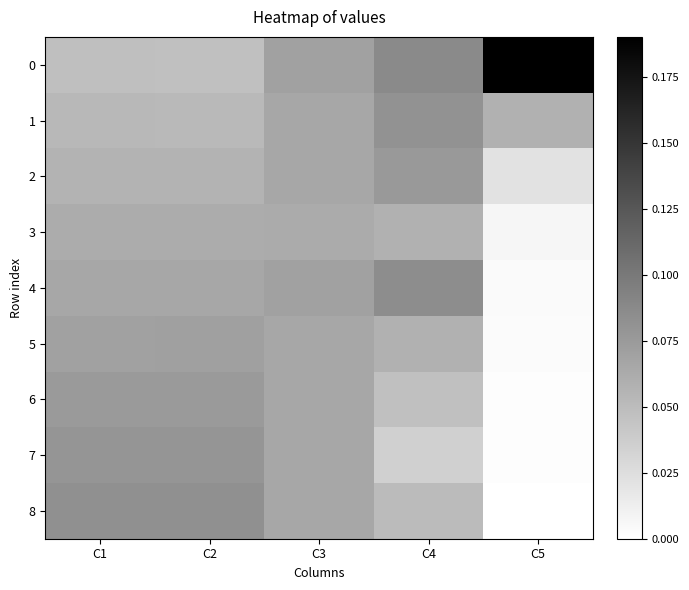

Reading right to left, extract all data points from this chart.

0: C5=0.2	C4=0.1	C3=0.1	C2=0.0	C1=0.0
1: C5=0.1	C4=0.1	C3=0.1	C2=0.1	C1=0.1
2: C5=0.0	C4=0.1	C3=0.1	C2=0.1	C1=0.1
3: C5=0.0	C4=0.1	C3=0.1	C2=0.1	C1=0.1
4: C5=0.0	C4=0.1	C3=0.1	C2=0.1	C1=0.1
5: C5=0.0	C4=0.1	C3=0.1	C2=0.1	C1=0.1
6: C5=0.0	C4=0.0	C3=0.1	C2=0.1	C1=0.1
7: C5=0.0	C4=0.0	C3=0.1	C2=0.1	C1=0.1
8: C5=0.0	C4=0.1	C3=0.1	C2=0.1	C1=0.1